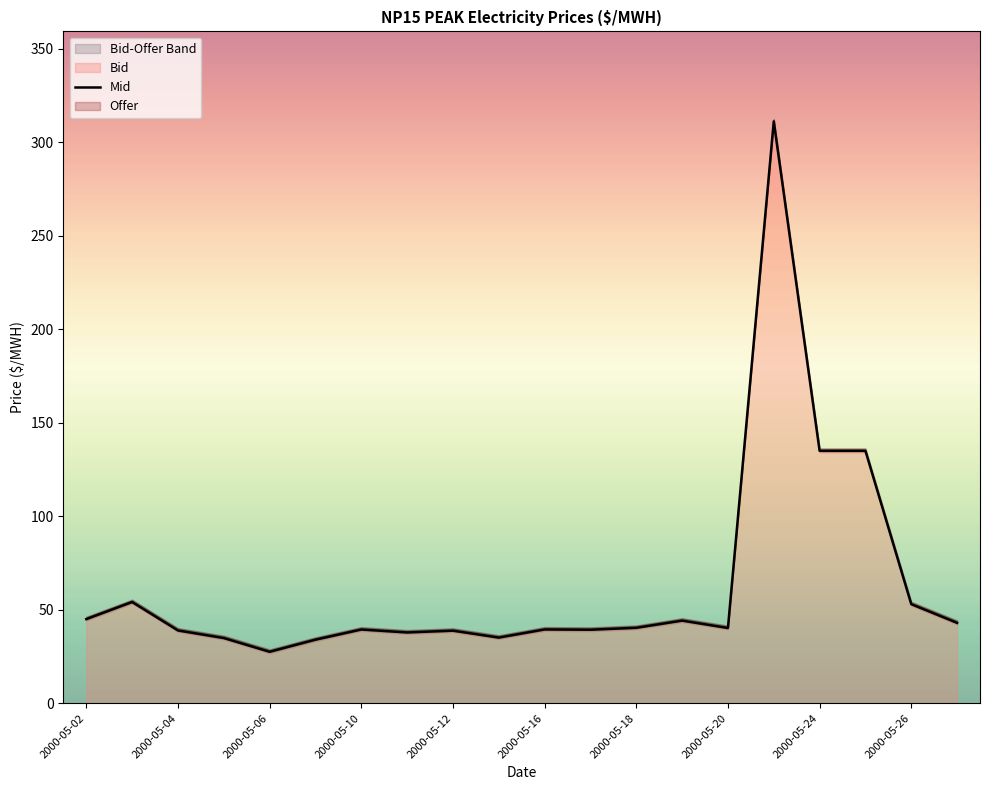

What is the maximum value shown in the chart?

312.4